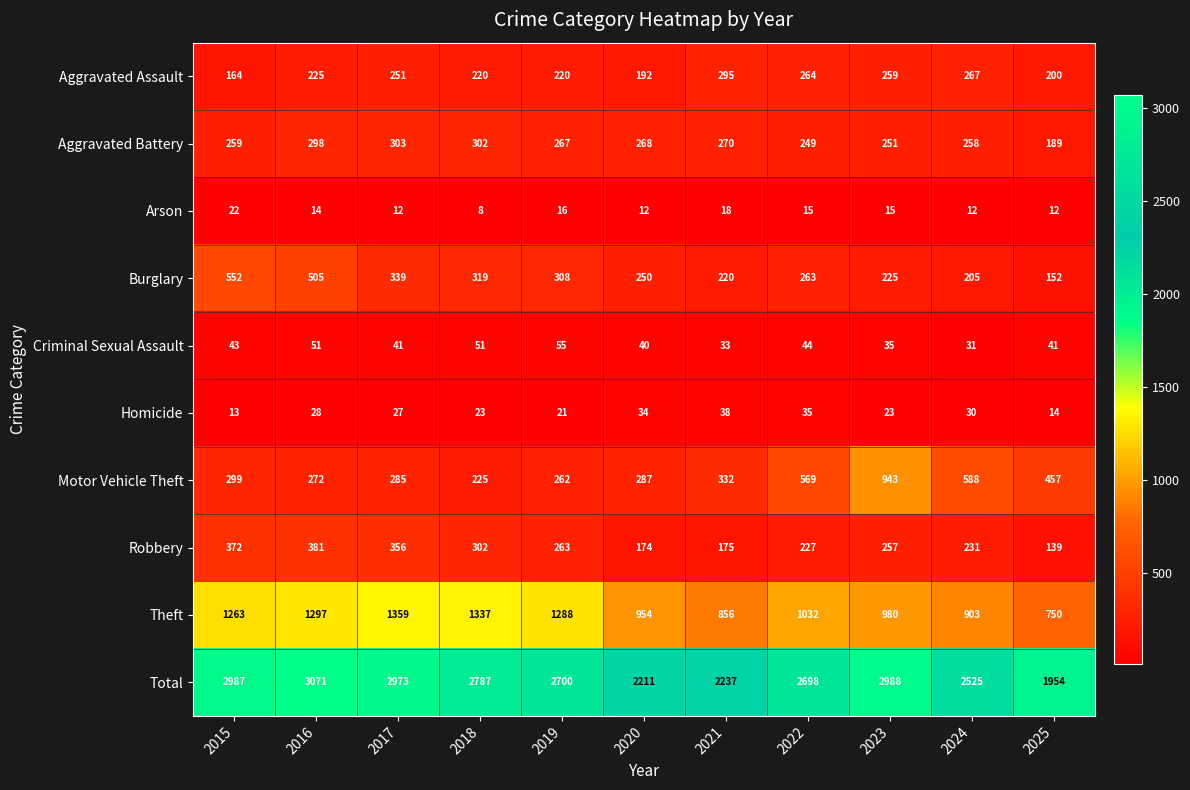

List the labels in order of Motor Vehicle Theft value, largest first.

2023, 2024, 2022, 2025, 2021, 2015, 2020, 2017, 2016, 2019, 2018